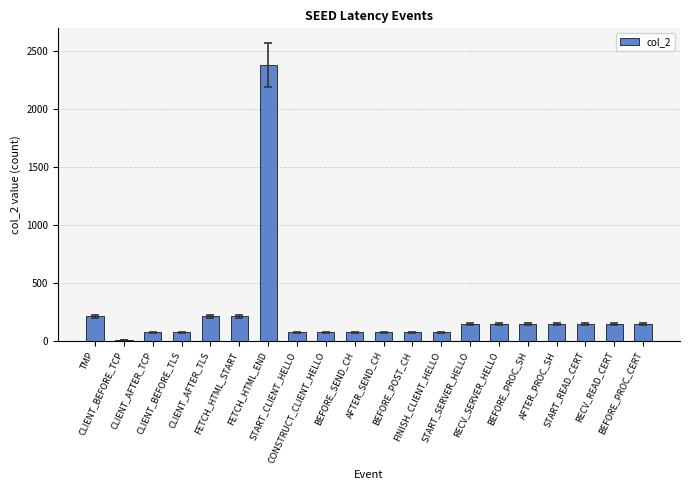

Reading left to right, list all the values displayed in this chart.

210	7	73	73	210	210	2376	73	73	73	73	73	73	144	144	144	144	144	144	144